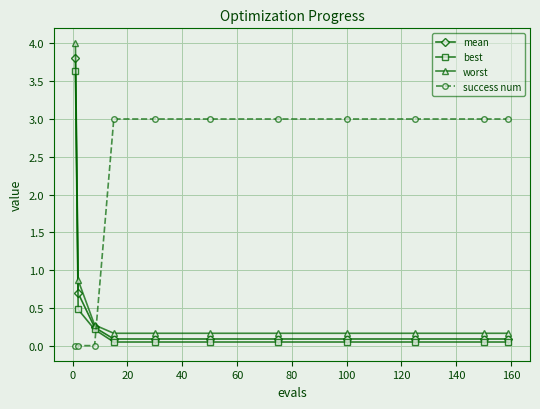

Which series has the largest total across all categories?

success num